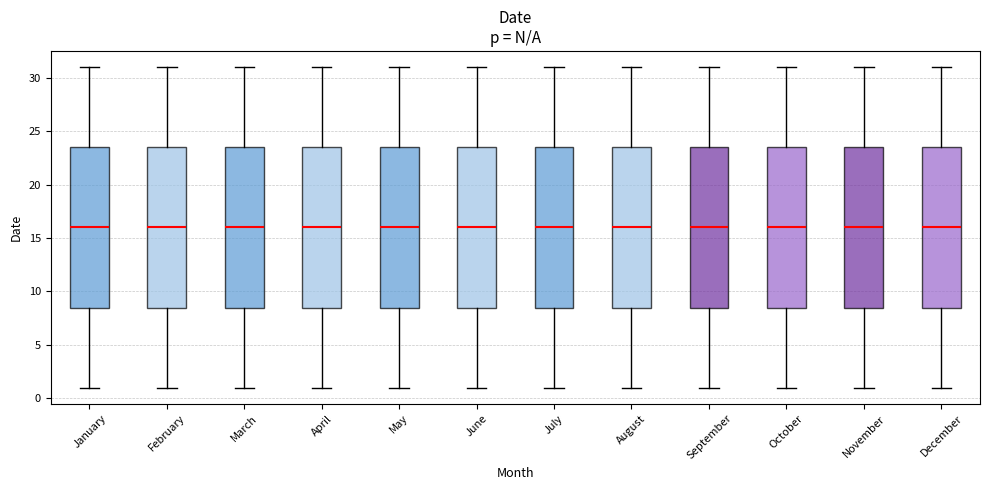

Reading left to right, transcribe this box plot: for each box, give where its median line is, the range the box spans, and where its two whiskers end, as read against the y-axis. The values are not printed on the chart, so give them approximately, as read against the axis.

January: median 16.0, box 8.5 to 23.5, whiskers 1.0 to 31.0
February: median 16.0, box 8.5 to 23.5, whiskers 1.0 to 31.0
March: median 16.0, box 8.5 to 23.5, whiskers 1.0 to 31.0
April: median 16.0, box 8.5 to 23.5, whiskers 1.0 to 31.0
May: median 16.0, box 8.5 to 23.5, whiskers 1.0 to 31.0
June: median 16.0, box 8.5 to 23.5, whiskers 1.0 to 31.0
July: median 16.0, box 8.5 to 23.5, whiskers 1.0 to 31.0
August: median 16.0, box 8.5 to 23.5, whiskers 1.0 to 31.0
September: median 16.0, box 8.5 to 23.5, whiskers 1.0 to 31.0
October: median 16.0, box 8.5 to 23.5, whiskers 1.0 to 31.0
November: median 16.0, box 8.5 to 23.5, whiskers 1.0 to 31.0
December: median 16.0, box 8.5 to 23.5, whiskers 1.0 to 31.0